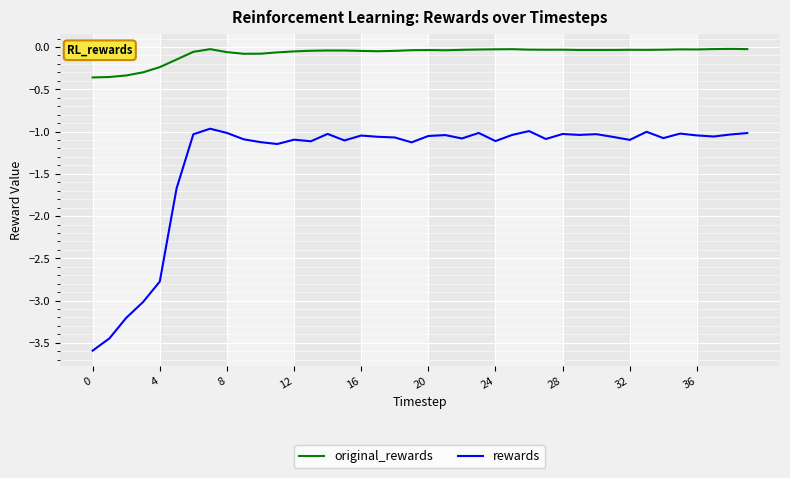

Which series has the widest spread of values?

rewards